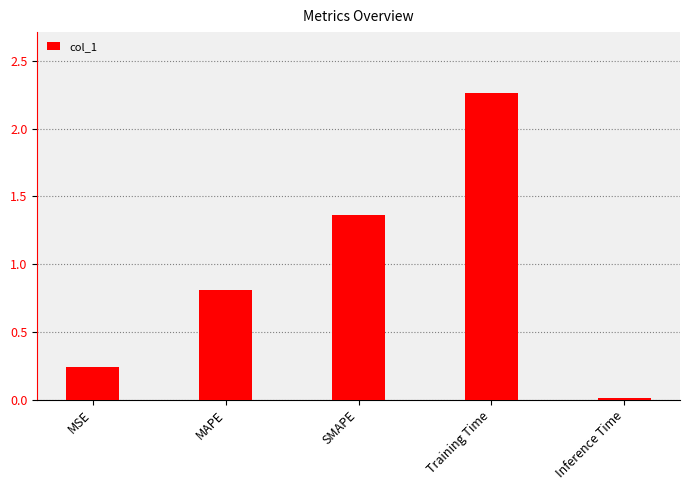

Where is the data nearest to the value 1?

MAPE